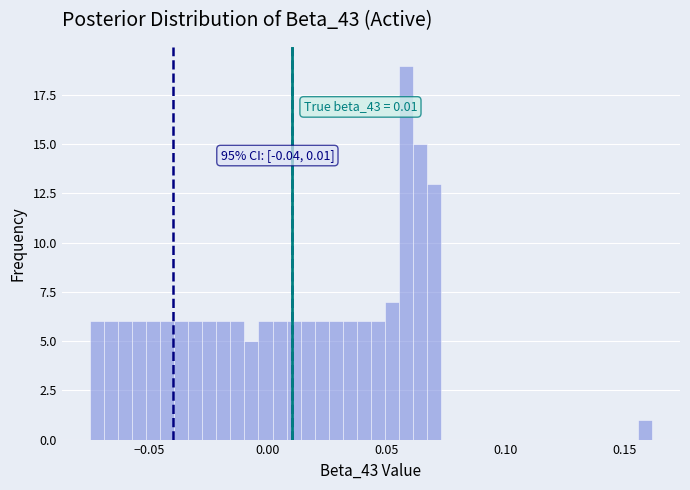

Around what value on the x-axis is the tallest bar? Give the approximate position of its centre, as read against the axis.

0.060